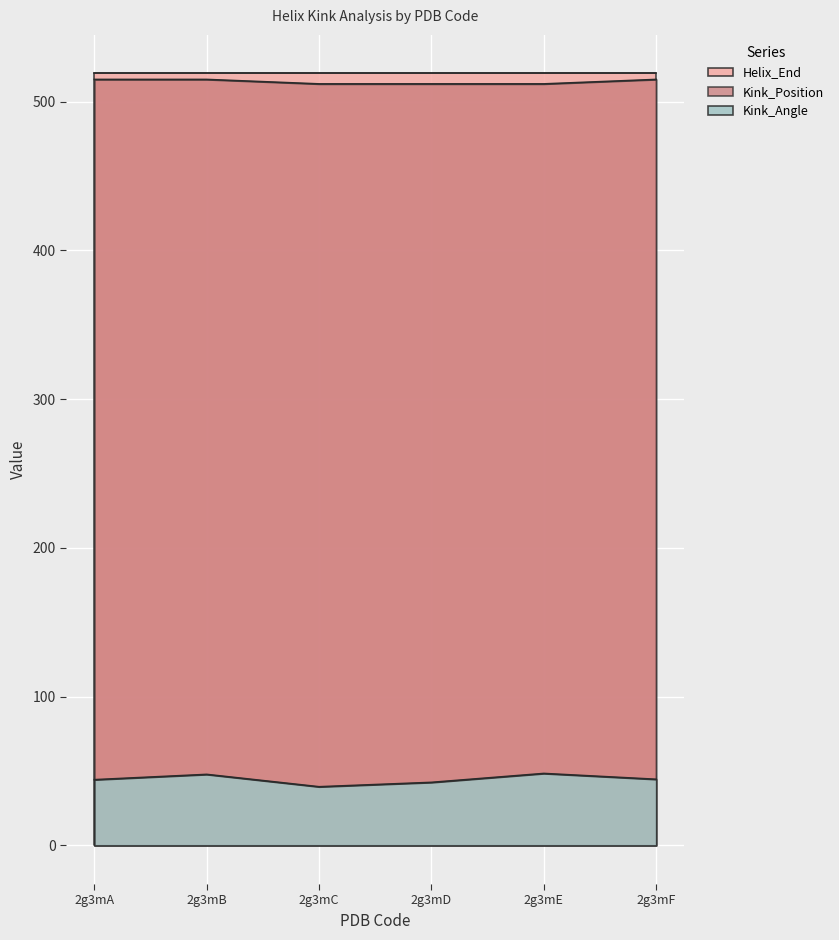

True or false: Kink_Angle and Kink_Position cross at least once.

False